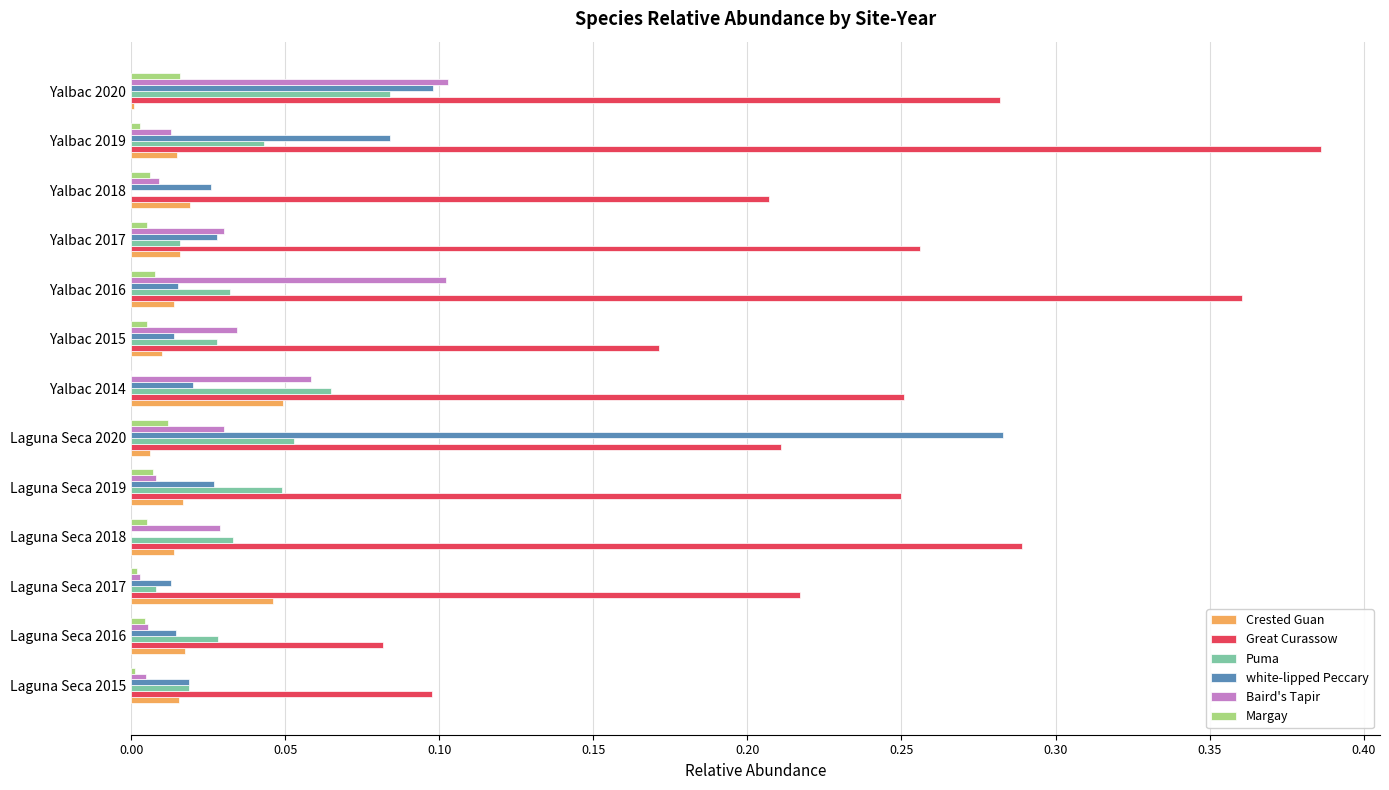

The value of Margay at Yalbac 2016 is 0.0. True or false?

True